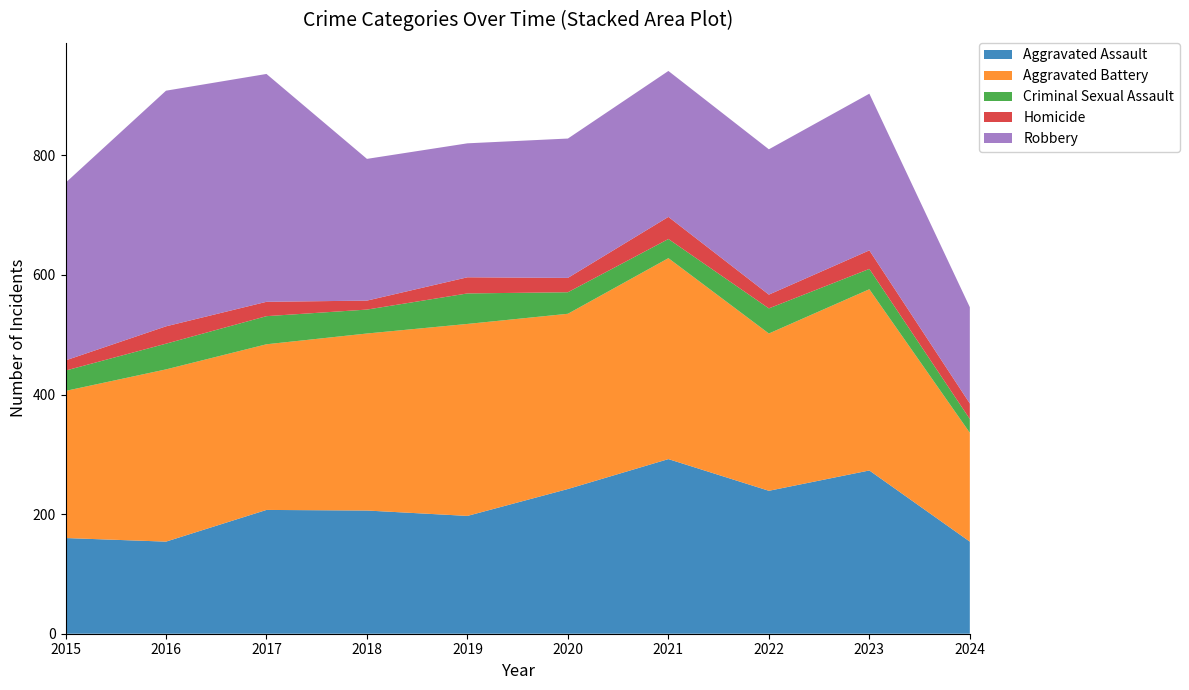

Reading right to left, transcribe all the data shown in this chart.

Aggravated Assault: 2024=154	2023=273	2022=239	2021=292	2020=242	2019=197	2018=206	2017=207	2016=154	2015=160
Aggravated Battery: 2024=182	2023=303	2022=263	2021=336	2020=293	2019=321	2018=296	2017=277	2016=288	2015=246
Criminal Sexual Assault: 2024=23	2023=34	2022=42	2021=32	2020=36	2019=51	2018=40	2017=47	2016=43	2015=34
Homicide: 2024=26	2023=31	2022=23	2021=37	2020=24	2019=27	2018=15	2017=24	2016=29	2015=17
Robbery: 2024=161	2023=262	2022=243	2021=244	2020=233	2019=224	2018=237	2017=381	2016=394	2015=297